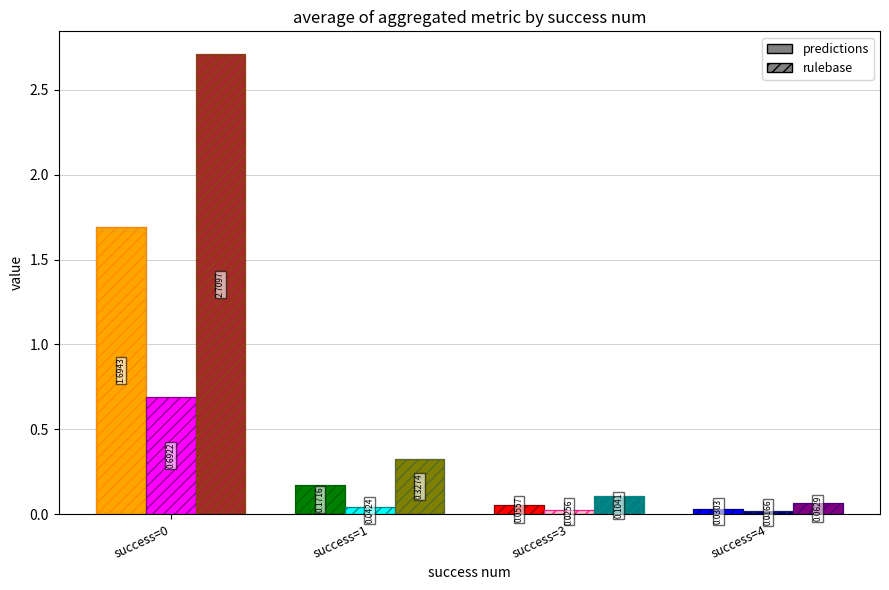

Read the worst value at 0.

2.7